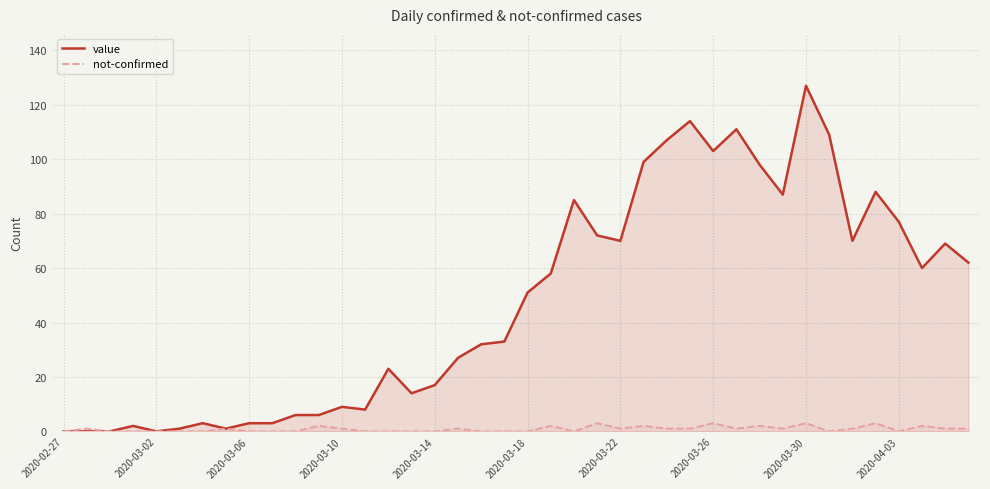

True or false: value has more than 2 points higher than both neighbors.

True